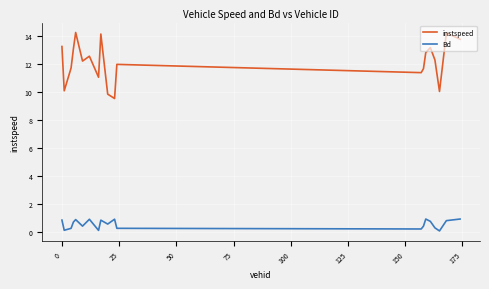

True or false: instspeed and Bd cross at least once.

False